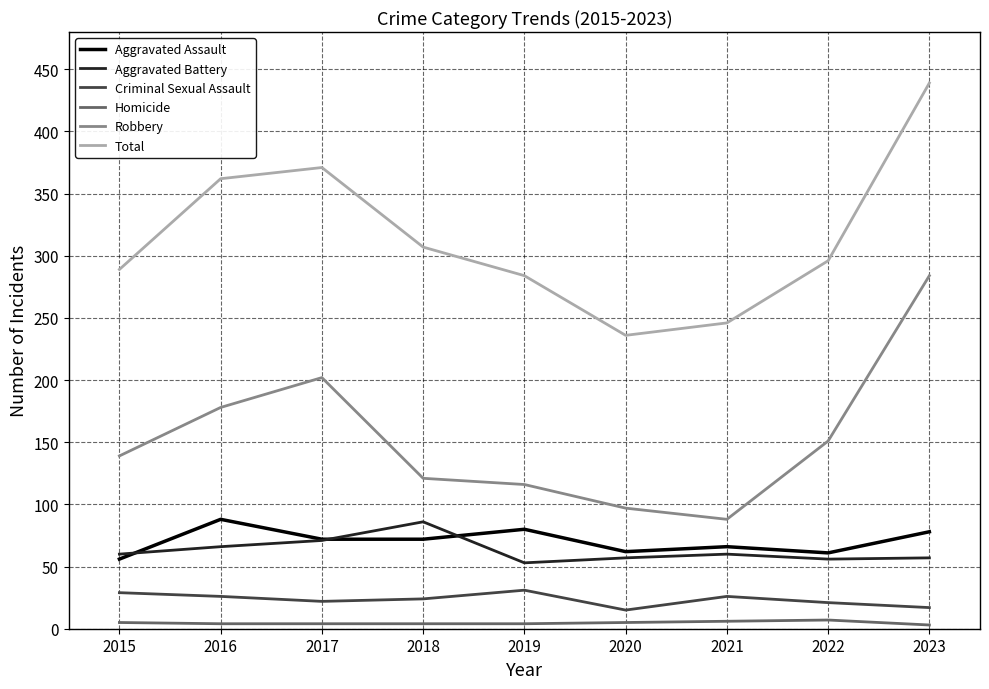

What is the difference between the maximum and second lowest values in the Total series?

193